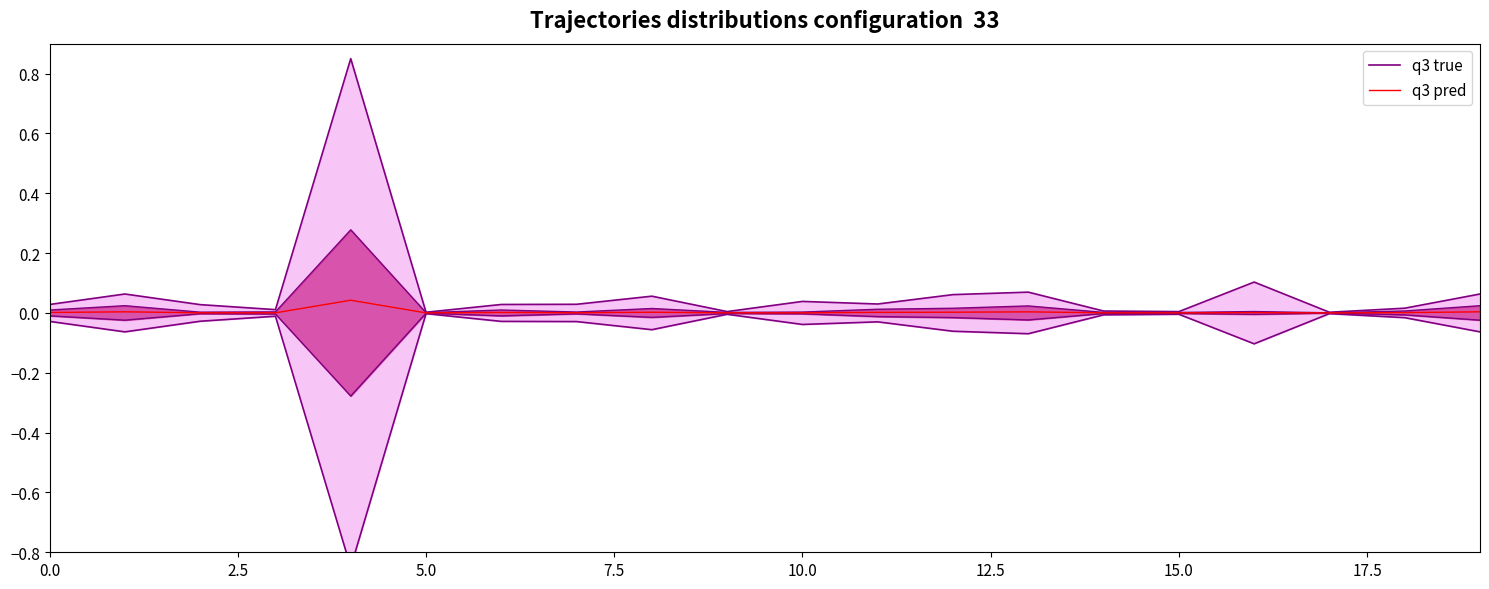

The value of q3 pred at 10.0 is 0.0. True or false?

True